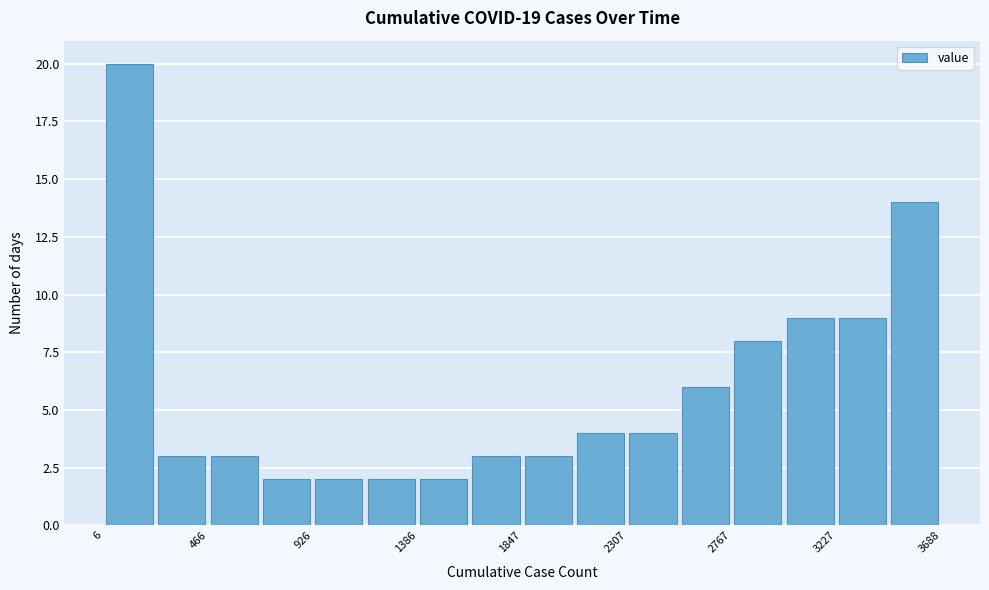

Reading left to right, list every bar in this chart as the range it spans on the x-axis followed by its height. Neither the bar edges nor the heights are printed on the chart, so give them approximately, as read against the axes.

0 to 250: 20
250 to 450: 3
450 to 700: 3
700 to 950: 2
950 to 1150: 2
1150 to 1400: 2
1400 to 1600: 2
1600 to 1850: 3
1850 to 2100: 3
2100 to 2300: 4
2300 to 2550: 4
2550 to 2750: 6
2750 to 3000: 8
3000 to 3250: 9
3250 to 3450: 9
3450 to 3700: 14